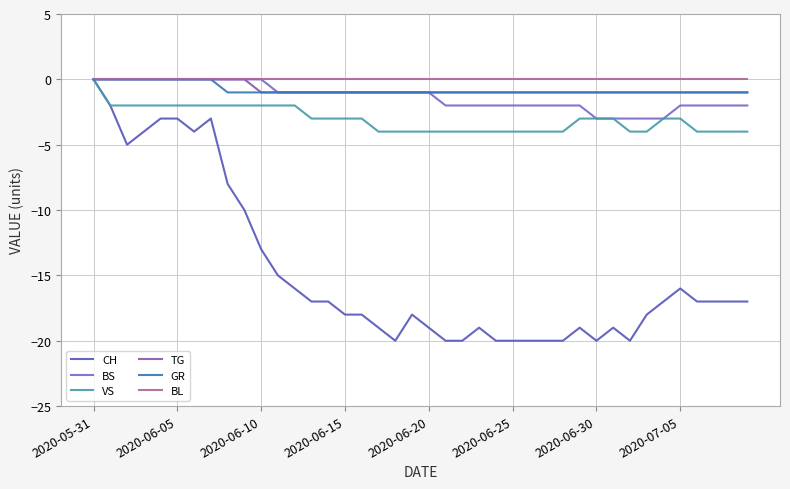

Which series has the largest range (max minus min)?

CH